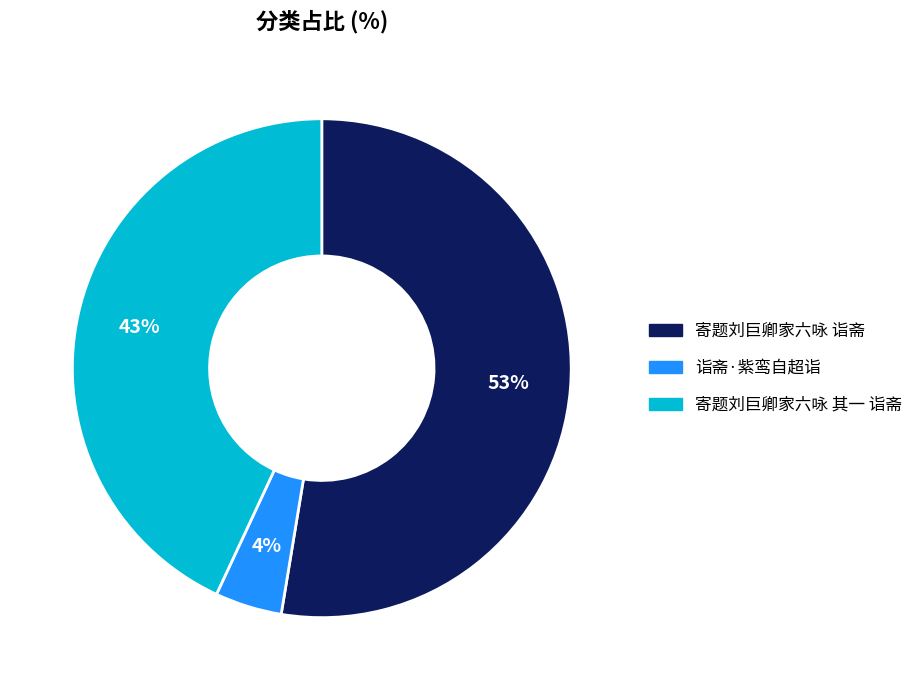

True or false: 寄题刘巨卿家六咏 其一 诣斋 accounts for 43% of the total.

True